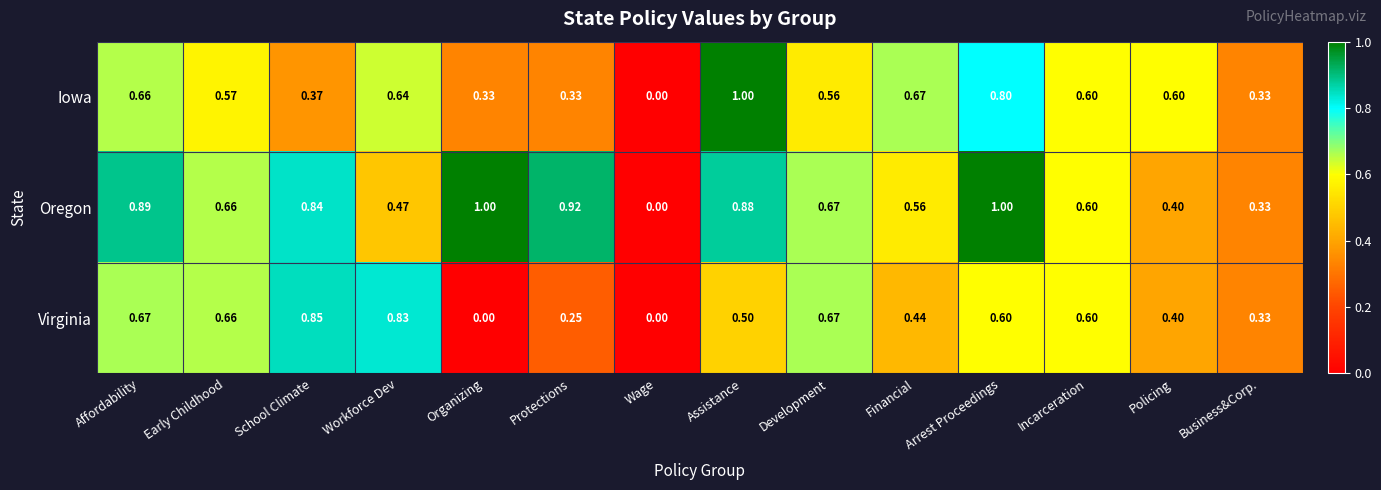

Which category has the highest value in the Iowa series?

Assistance